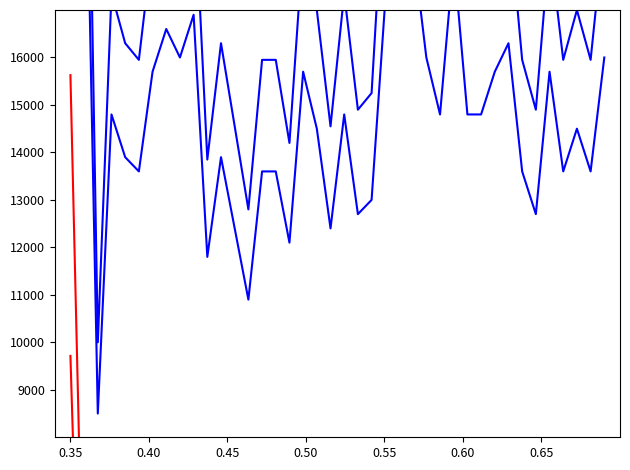

How many interior local valleys does the values series have?

12